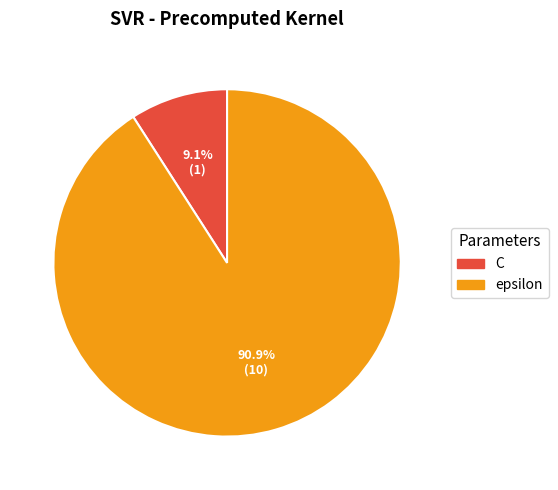

Rank the categories by value from highest to lowest.

epsilon, C